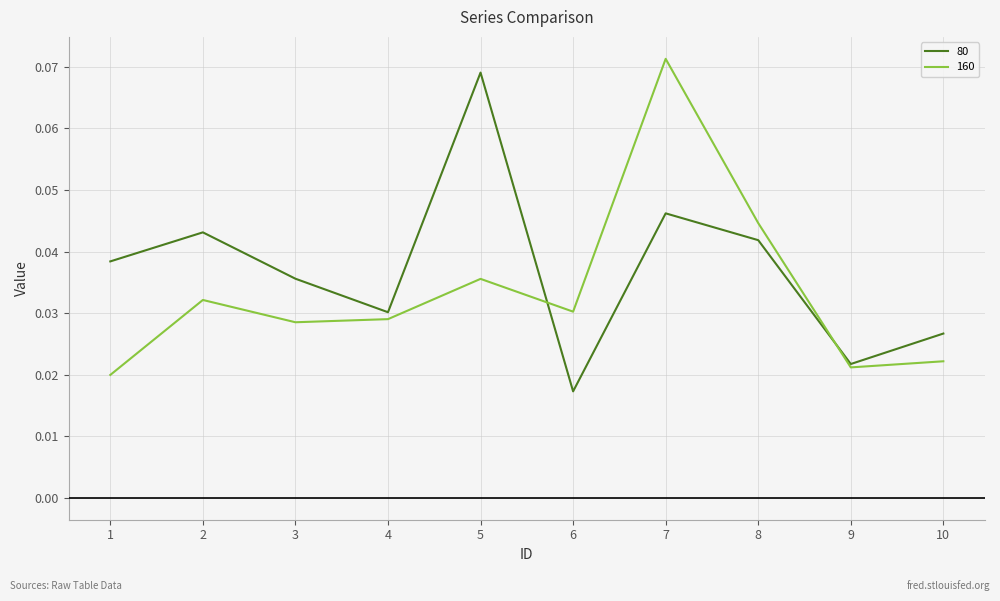

At which category does 160 reach its first local peak?

2